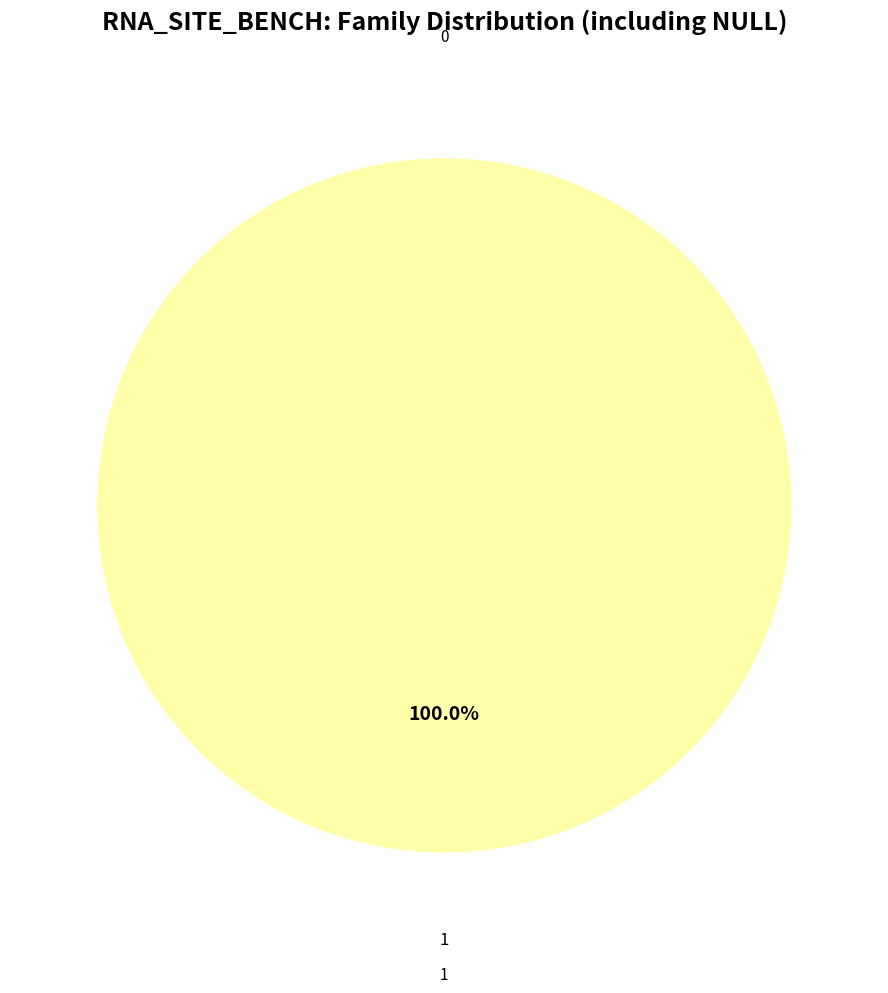

How many slices are in this pie chart?

2